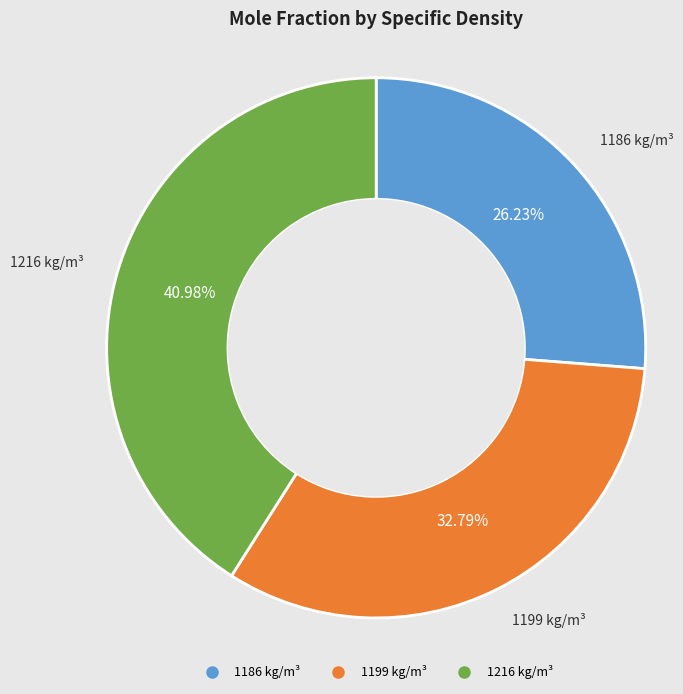

Which slice is the largest?

1216 kg/m³